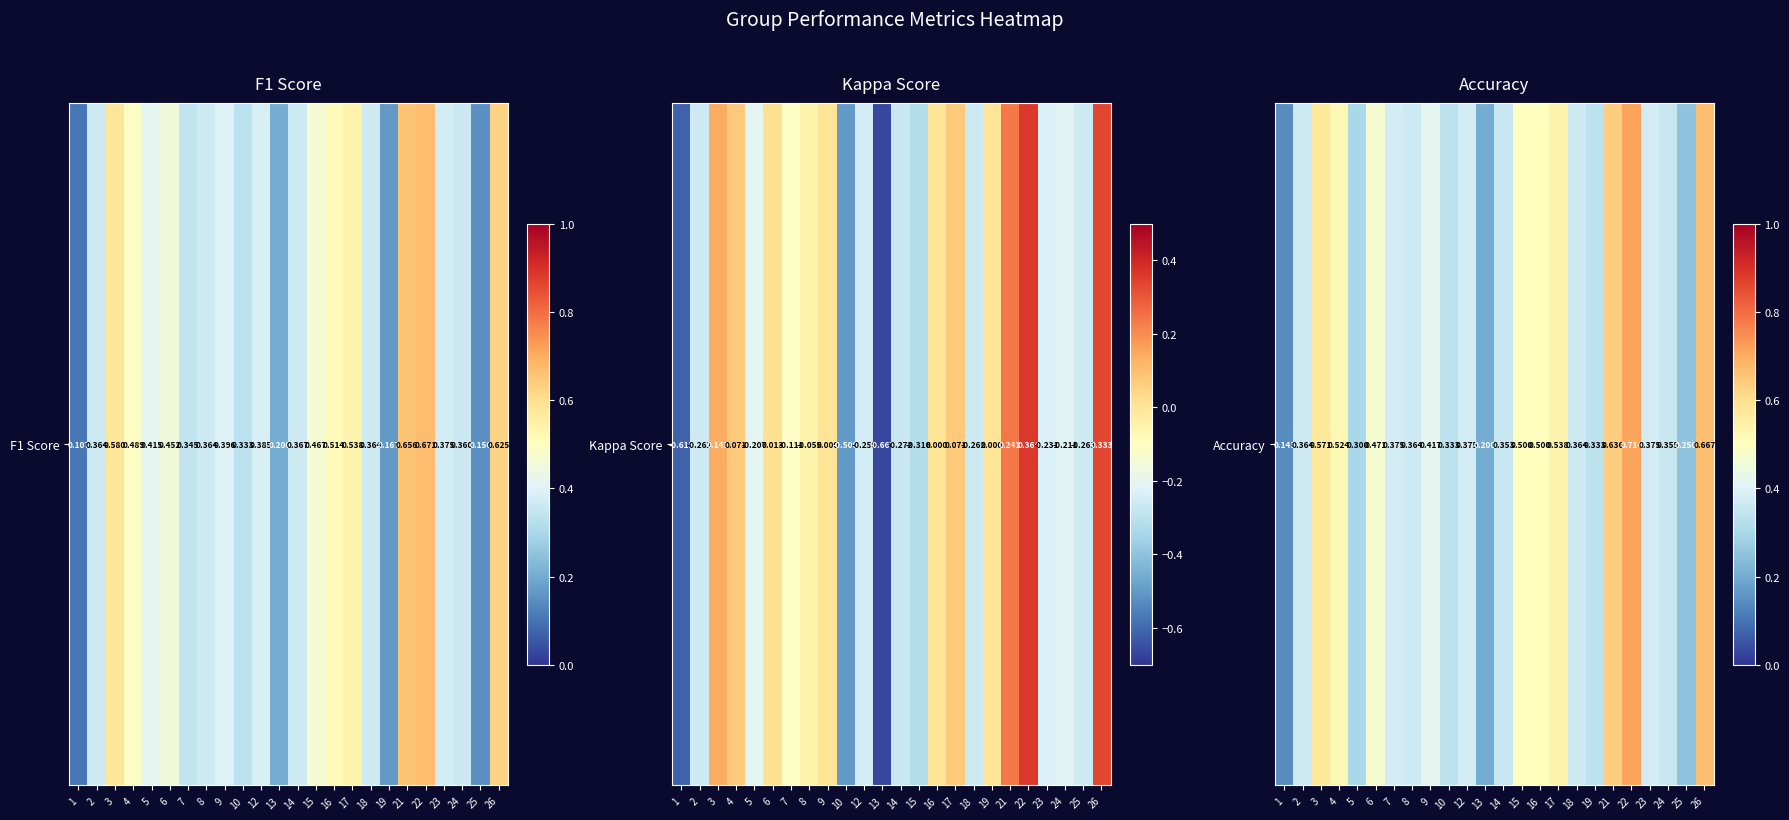

What is the greatest value displayed?

0.7